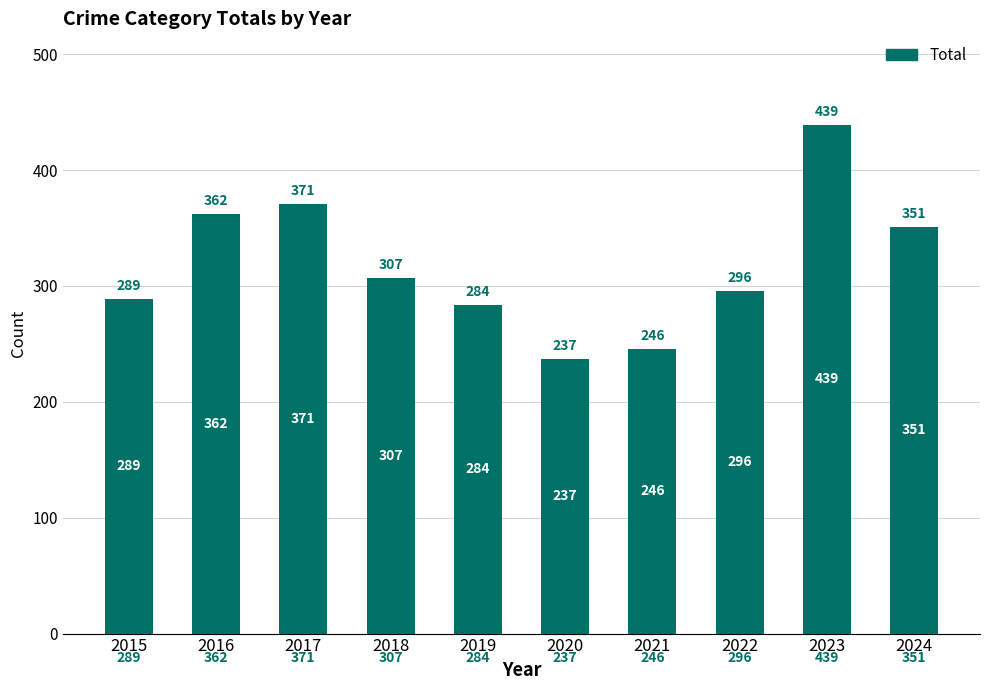

The chart shows a value of 284 at 2019. True or false?

True